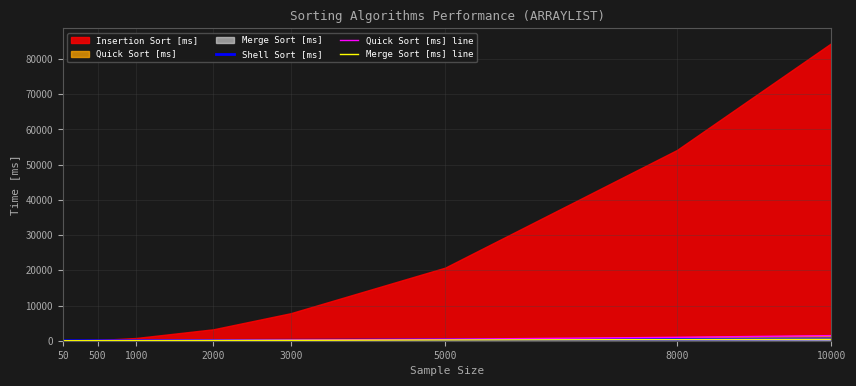

What is the sum of all Quick Sort [ms] line values?

3218.9